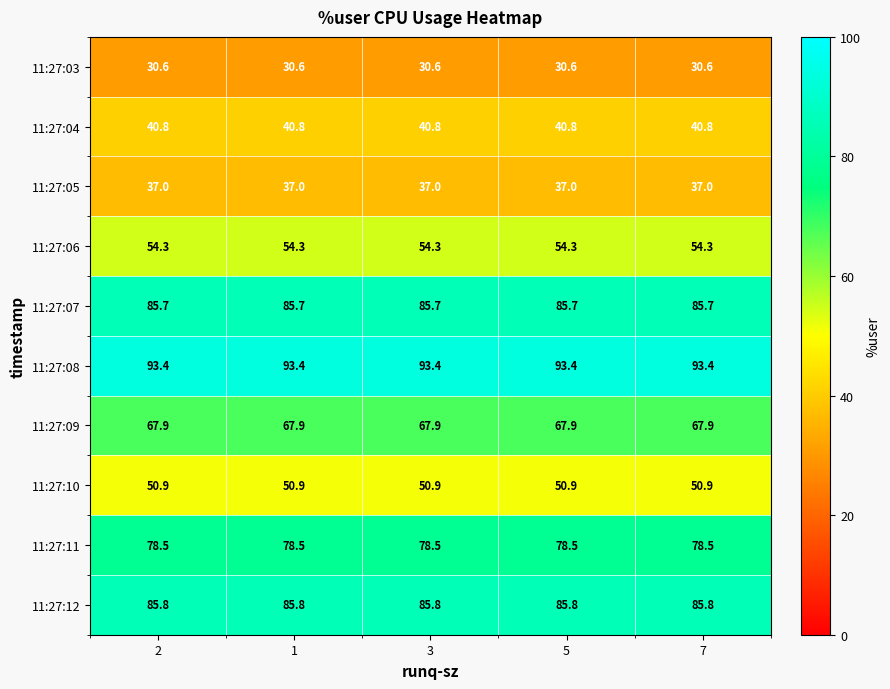

What is the maximum value shown in the chart?

93.4